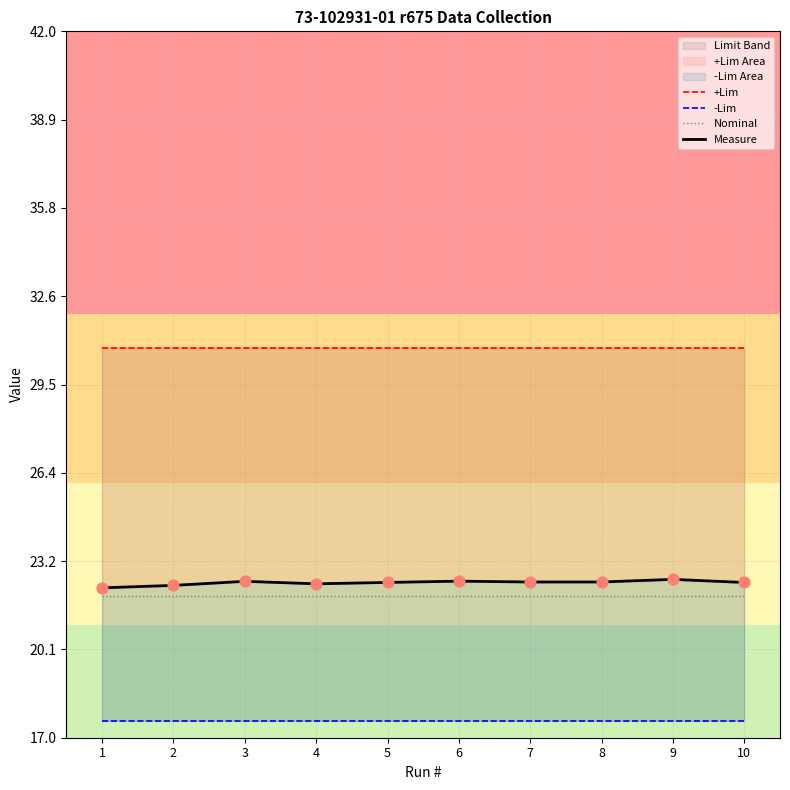

Which series has the largest Y range (max minus min)?

Measure